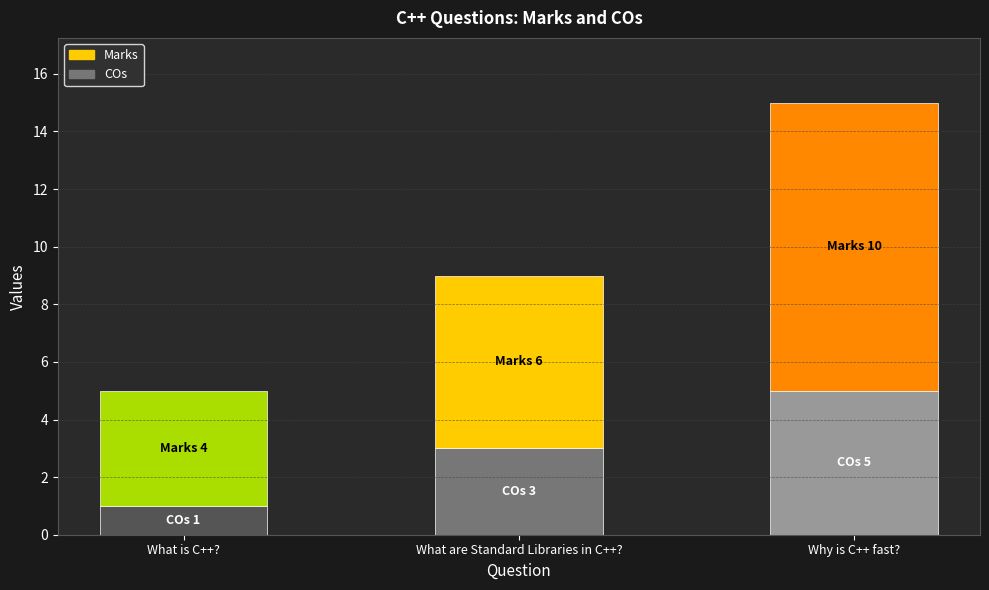

Are the bars horizontal?

No